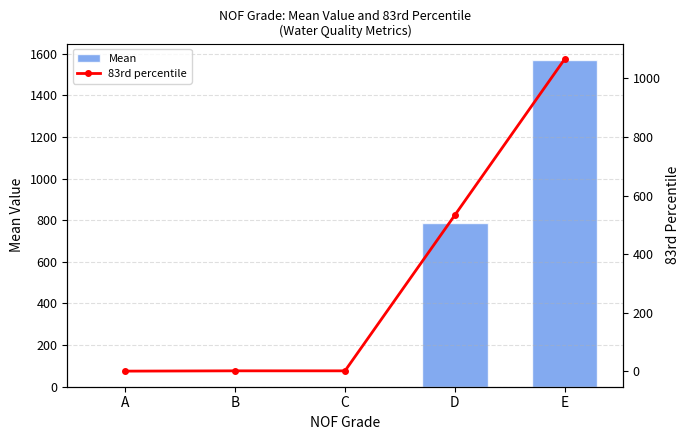

Where is 83rd percentile nearest to the value 532?

D